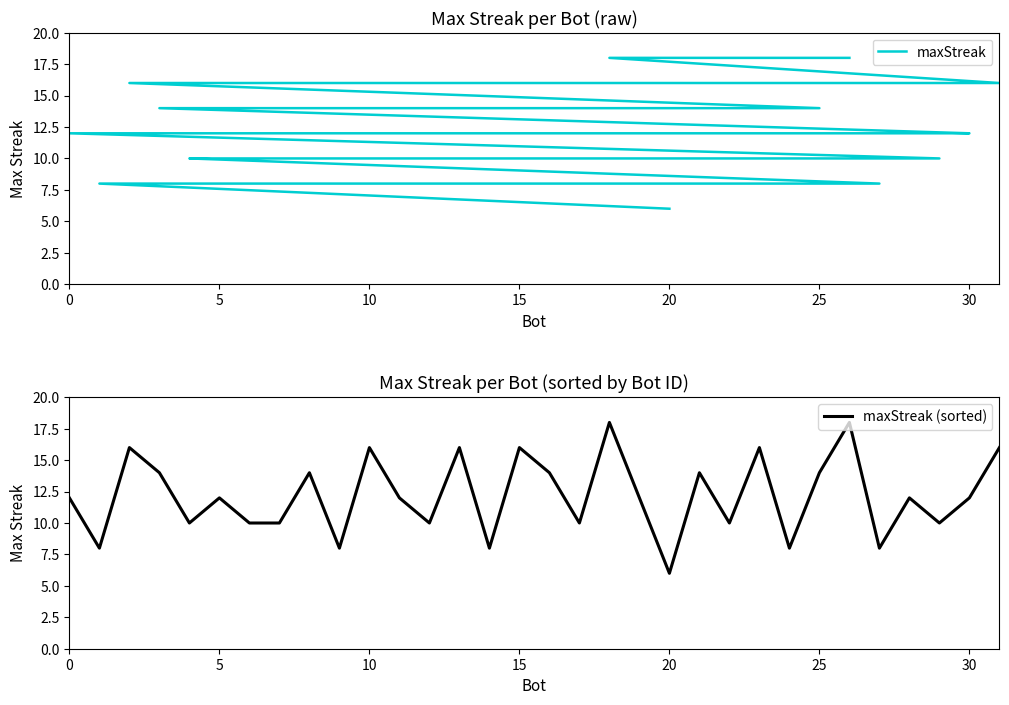

Does the chart display data point markers on the line(s)?

No